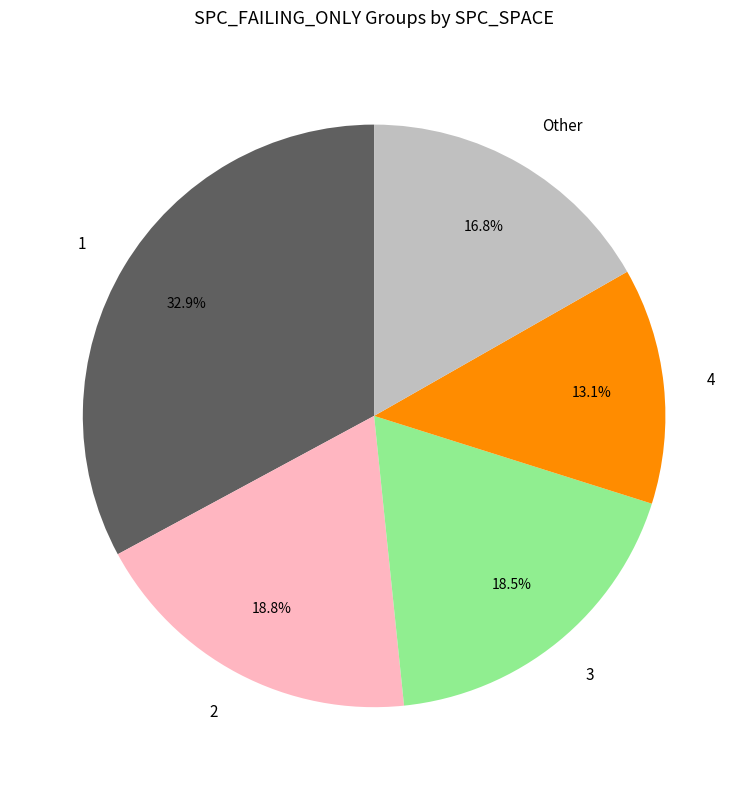

To the nearest percent, what is the average slice percentage?

20%